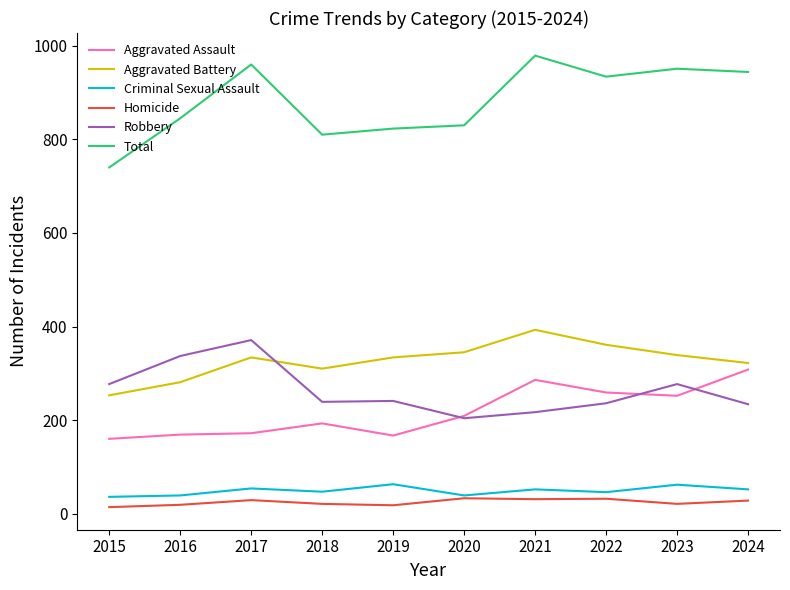

Does the chart have visible grid lines?

No